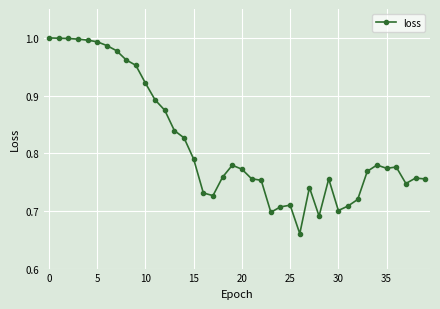

What is the difference between the maximum and minimum values?

0.3